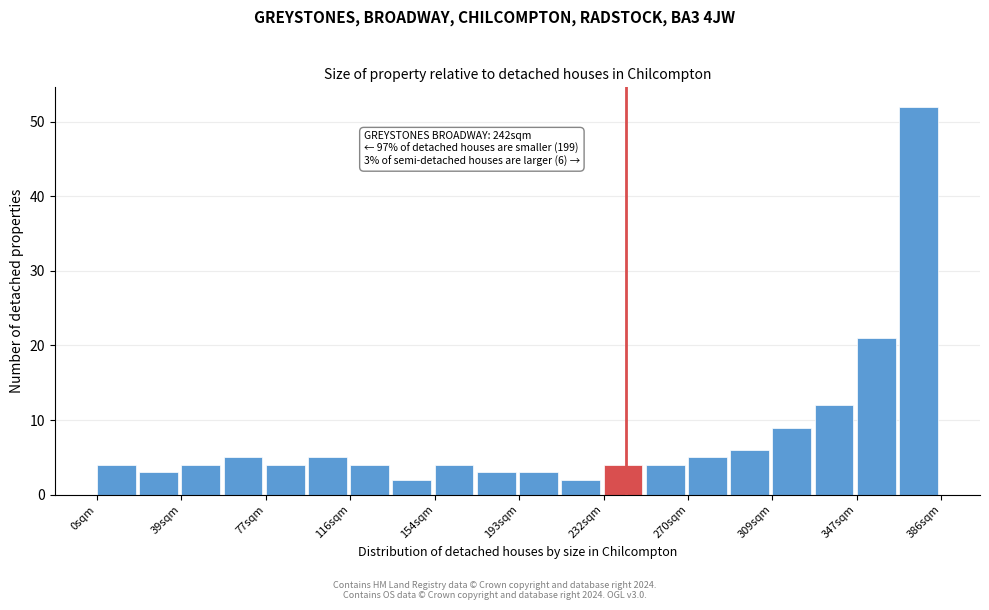

Around what value on the x-axis is the tallest bar? Give the approximate position of its centre, as read against the axis.

375